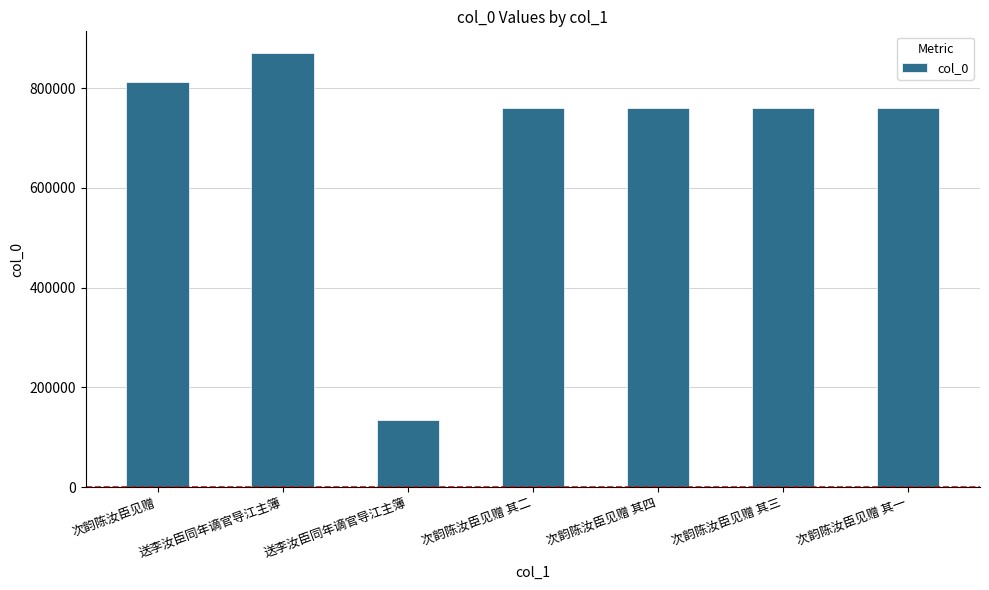

Reading right to left, extract all data points from this chart.

760596	760598	760599	760597	134020	870165	811441